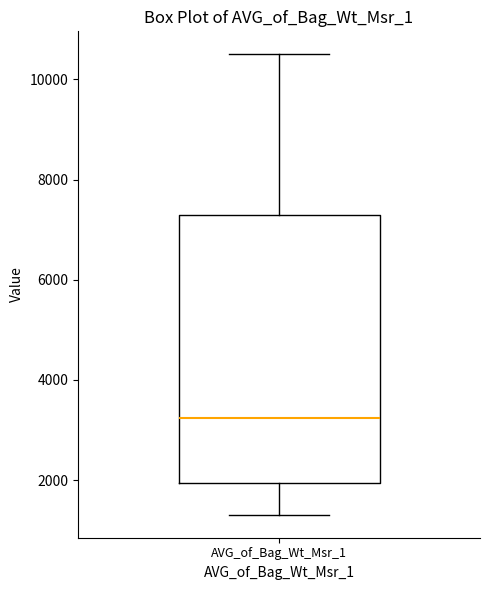

Where does the upper whisker of the box for AVG_of_Bag_Wt_Msr_1 end on the y-axis? The values are not printed on the chart, so give them approximately, as read against the axis.

10600